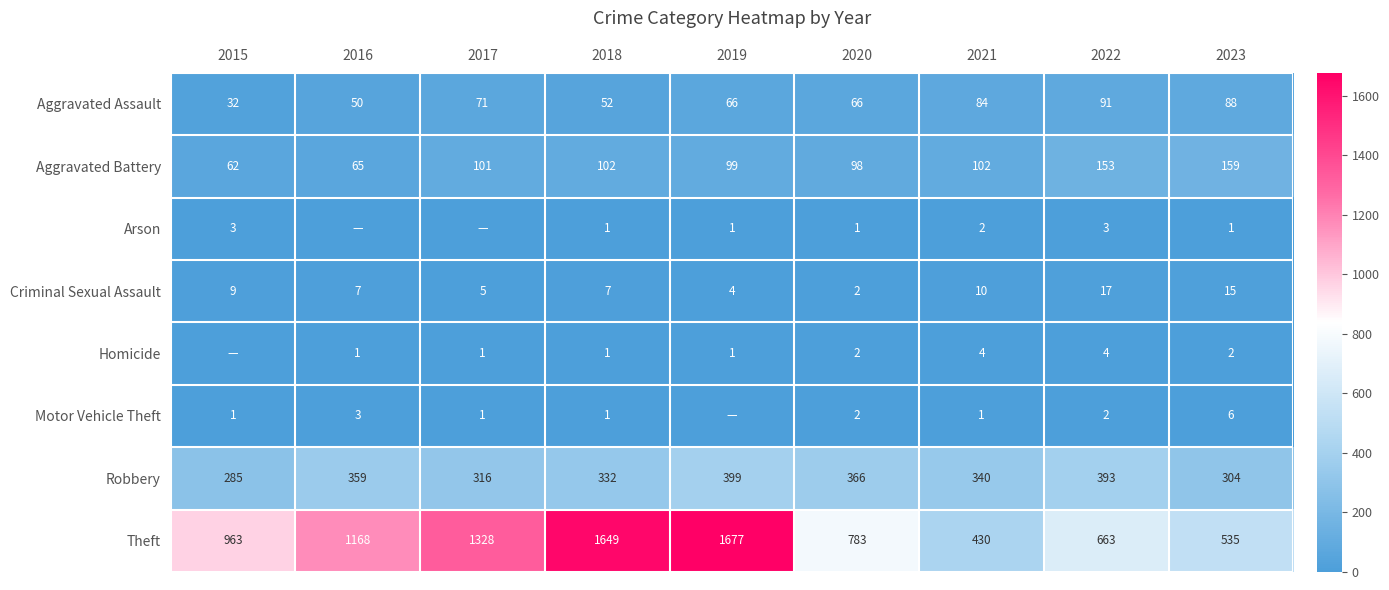

What is the difference between the maximum and minimum values in the Theft series?

1247